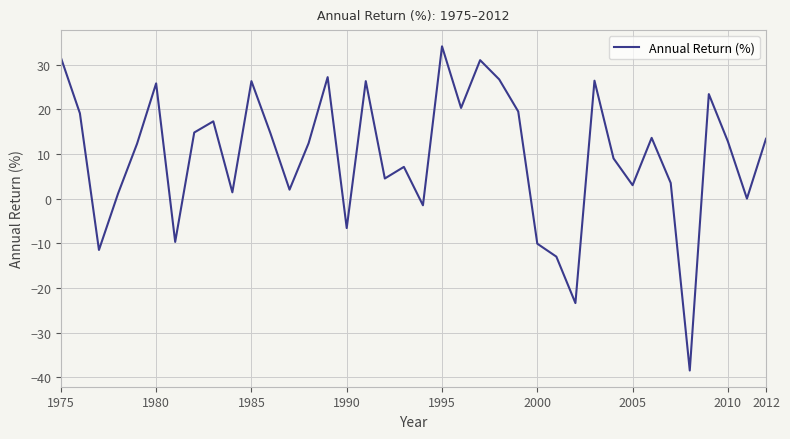

How many distinct data groups are displayed?

1